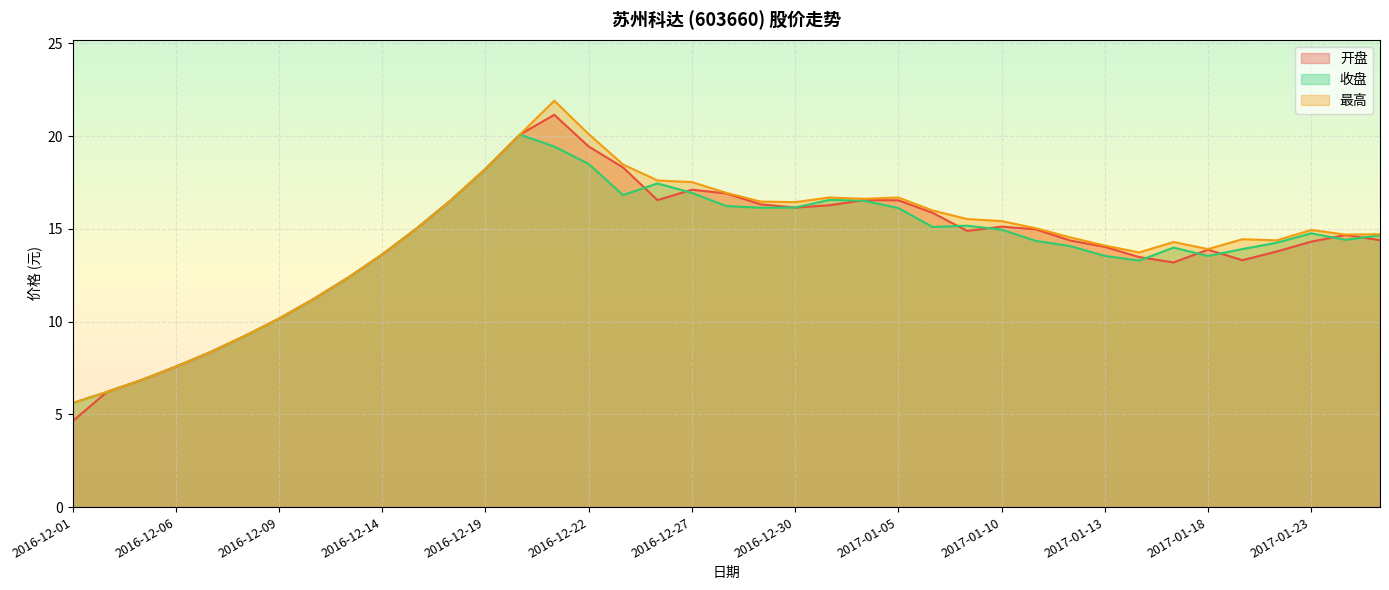

At which label does 收盘 first exceed 14?

2016-12-15